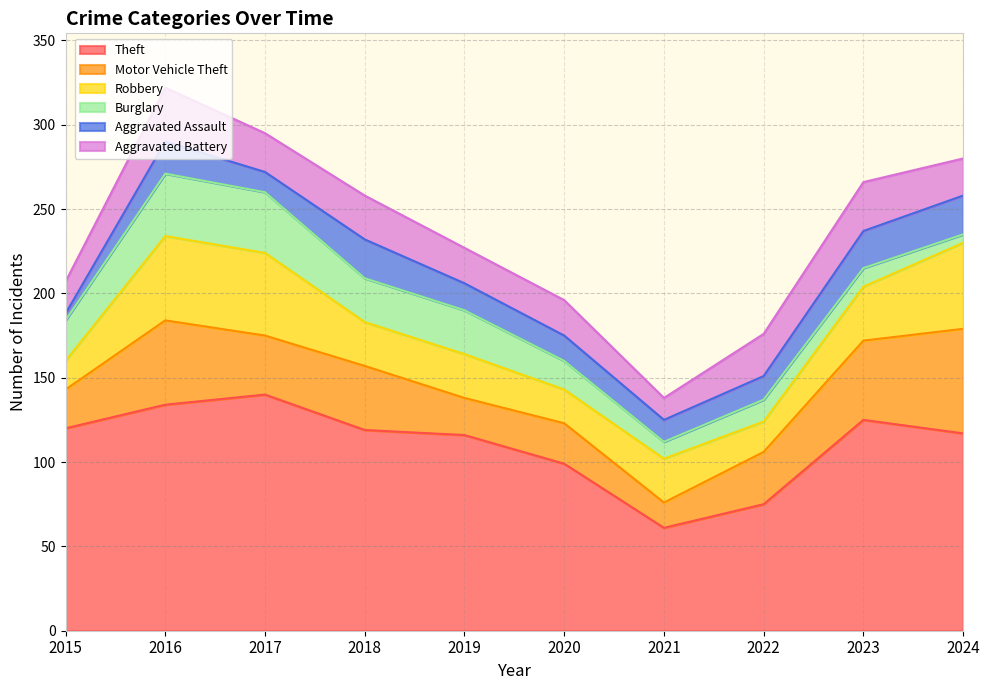

Which has a higher value, 2018 or 2017?

2017